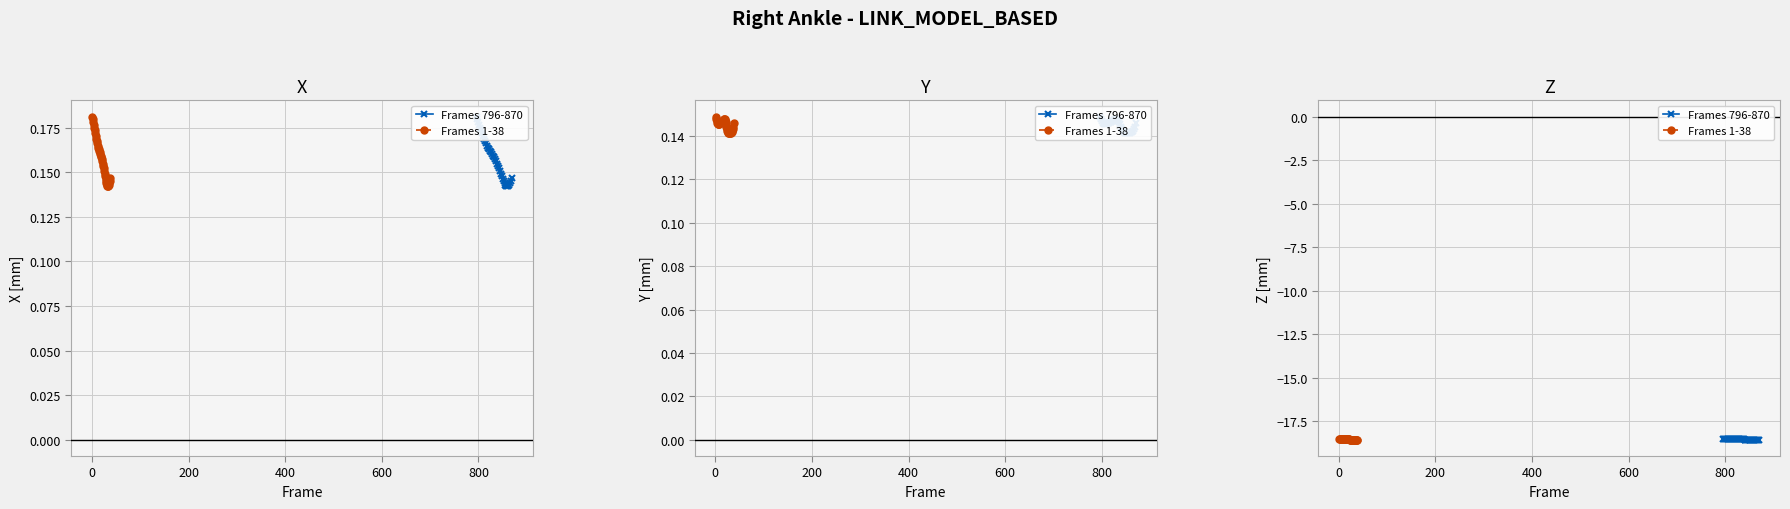

What is the value of the Frames 796-870 point at the 8th from the left?

-18.5